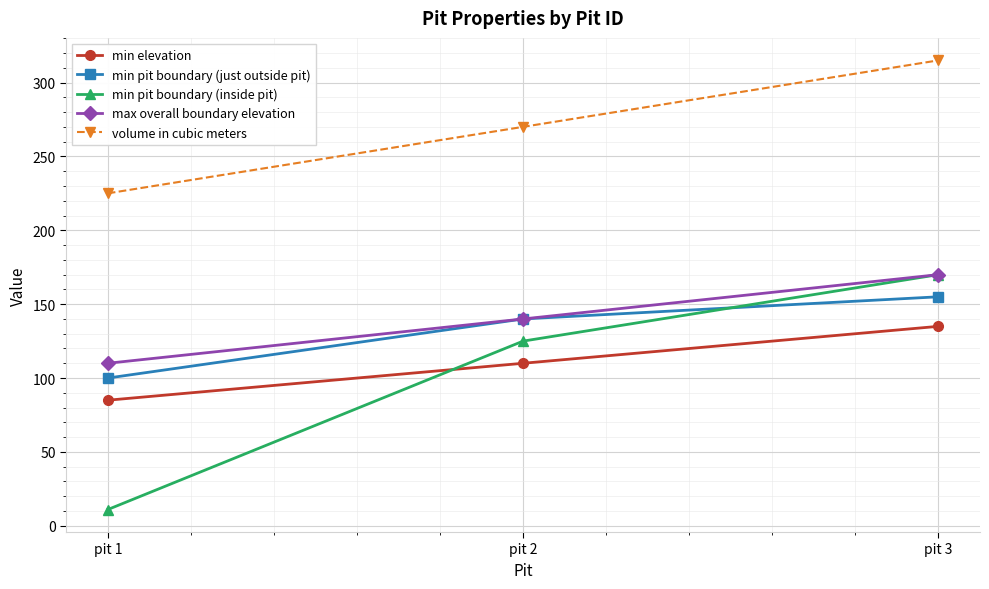

What is the approximate value of volume in cubic meters at pit 3?

315